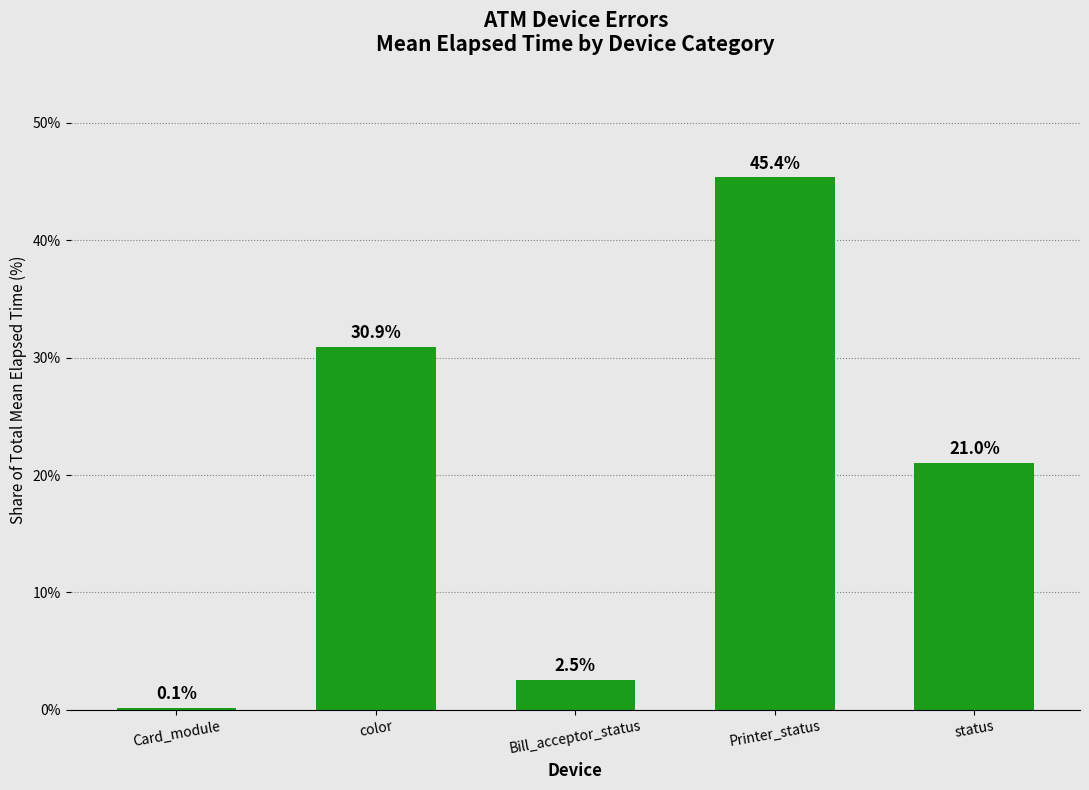

Which label corresponds to the largest value in the chart?

Printer_status